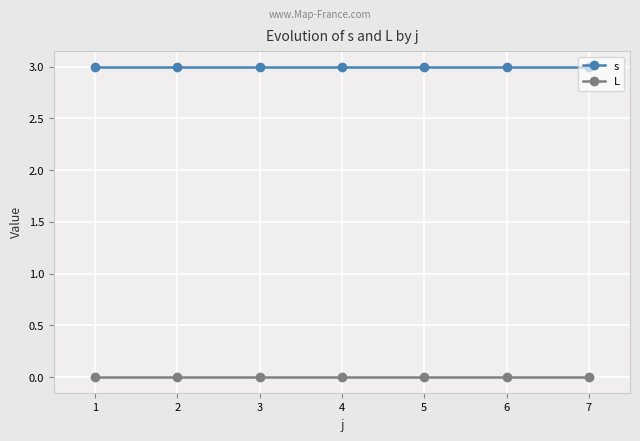

List the series in order of their overall mean, highest first.

s, L